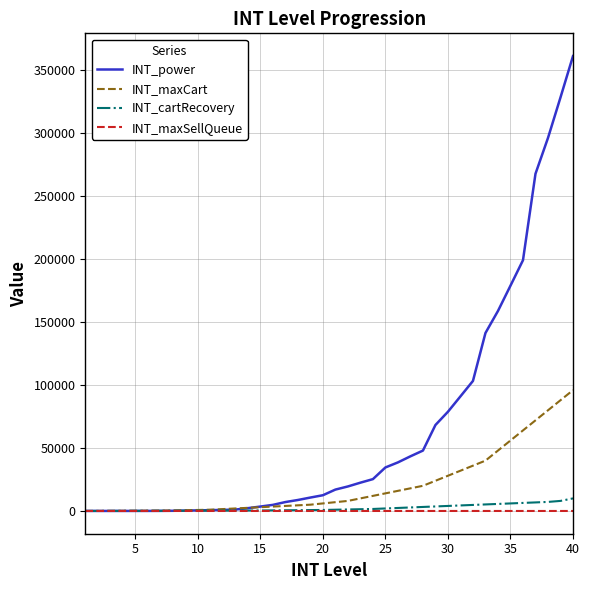

Which series has the largest total across all categories?

INT_power